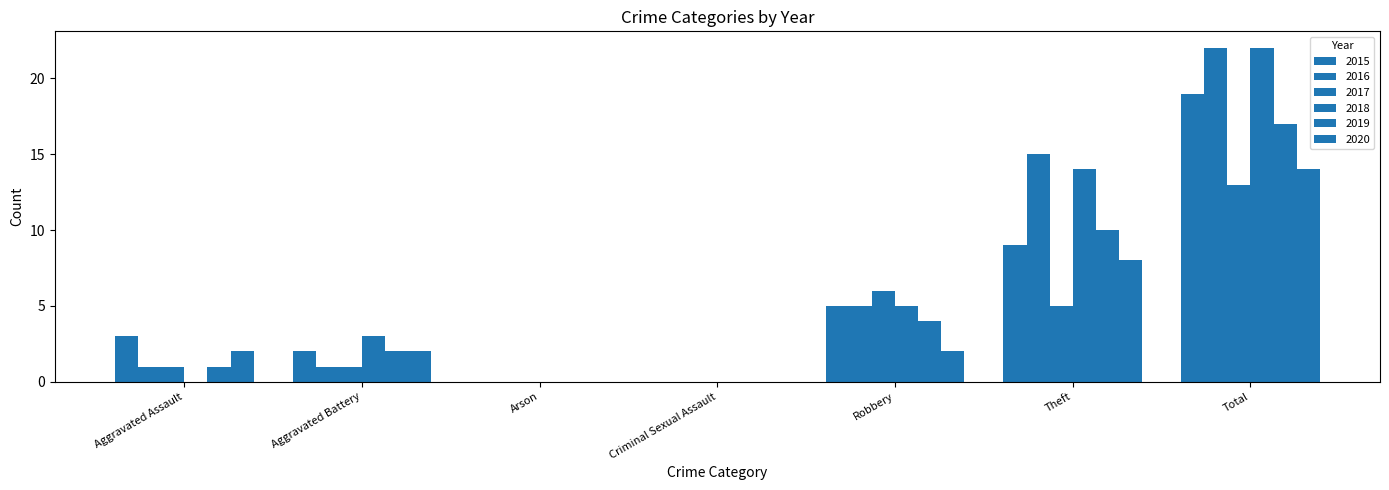

What is the highest value of the 2015 series?

19